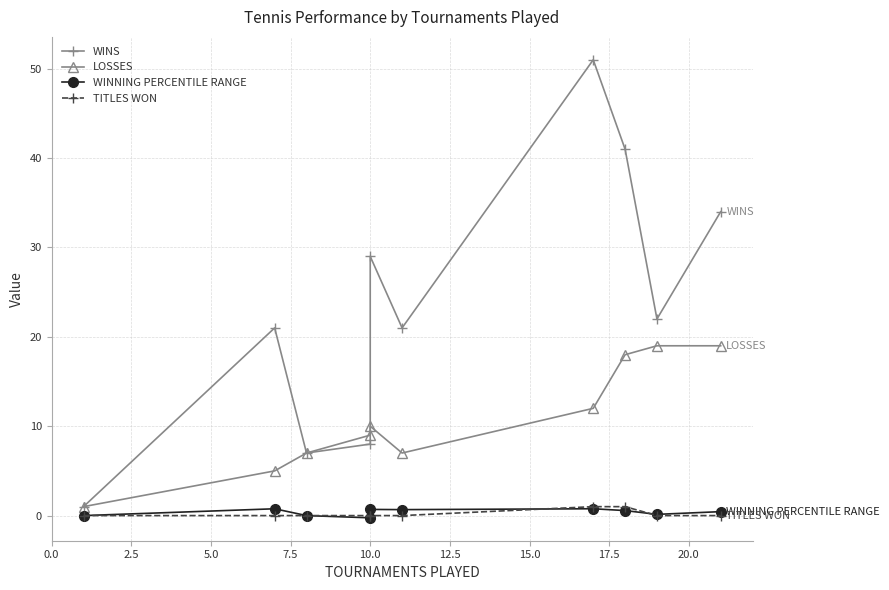

What is the sum of all WINS values?

235.0